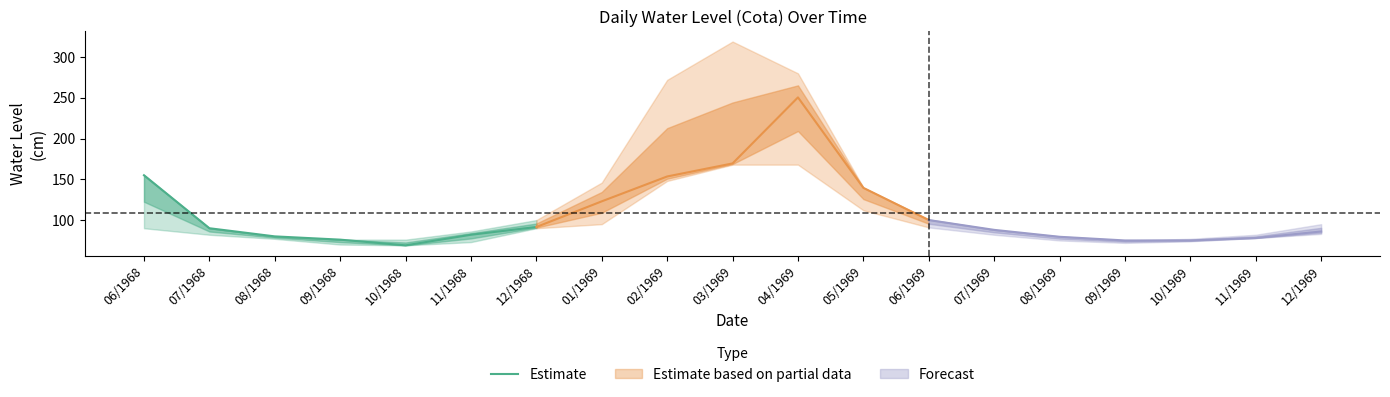

Between 12/1968 and 07/1968, which is larger?

12/1968